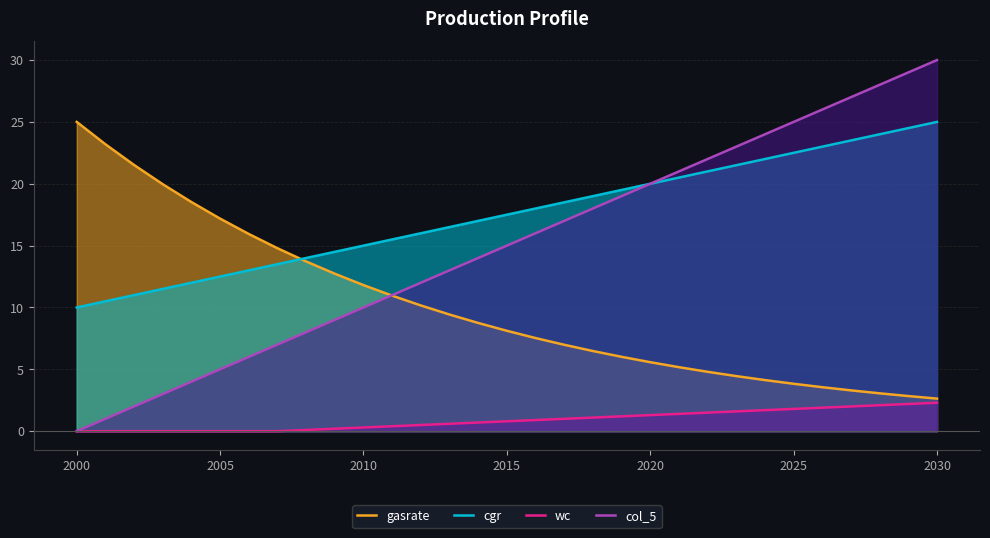

True or false: wc has a value of 1.1 at 18.

True